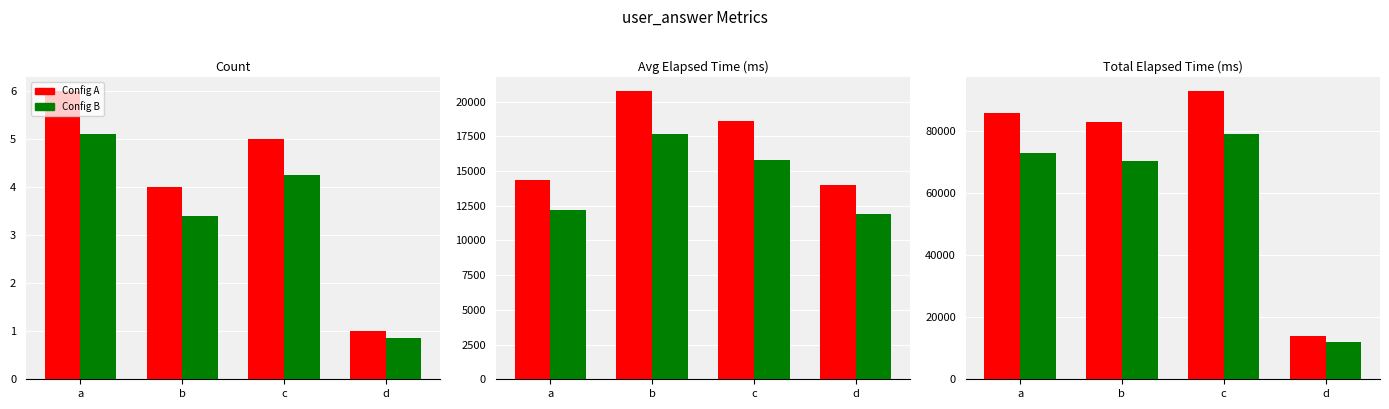

Which series has the widest spread of values?

Config A